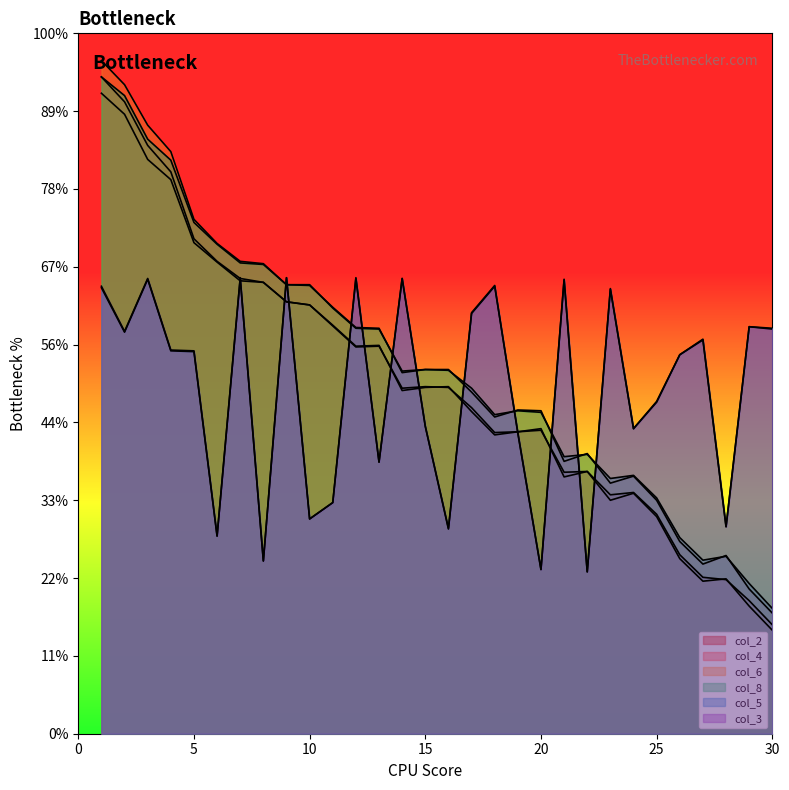

Where does the col_5 series first go above 492?

1